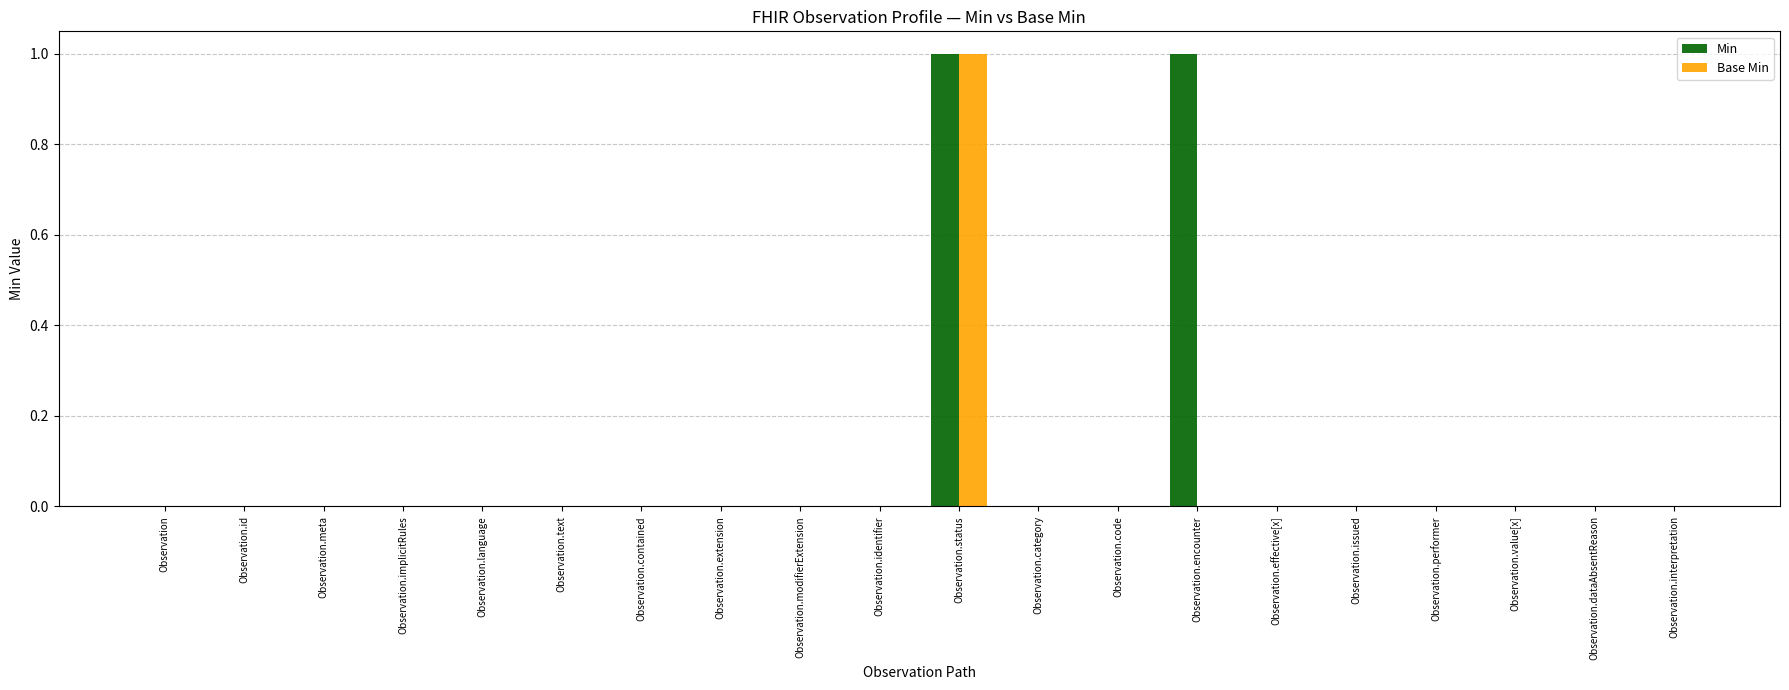

At which category is the sum across all series the highest?

Observation.status